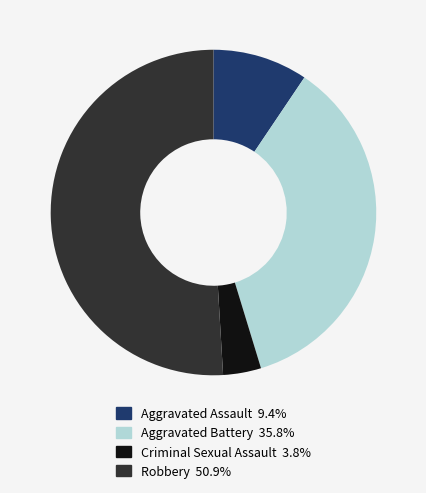

What is the ratio of the value at Aggravated Assault to the value at Aggravated Battery?

0.3